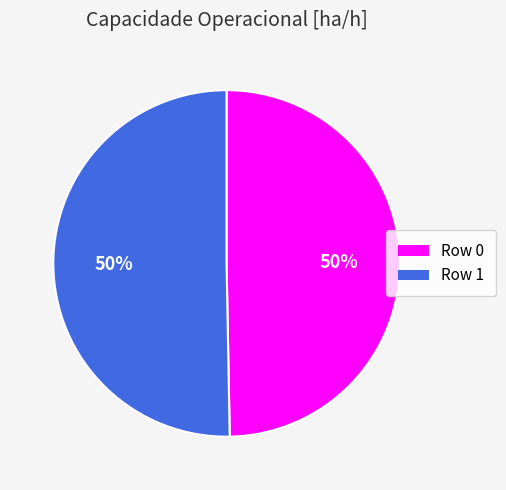

To the nearest percent, what percentage of the pie is Row 0?

50%